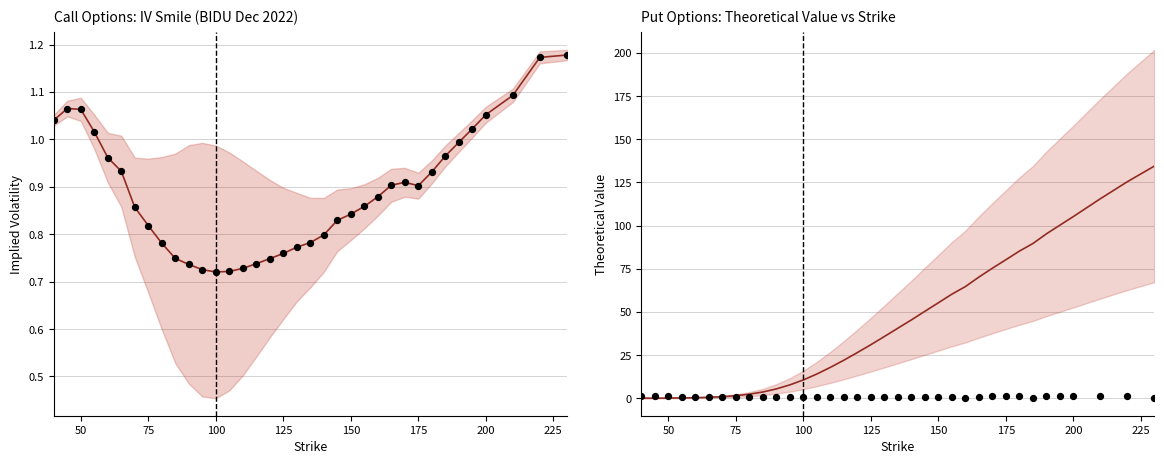

What are all the series names shown in the legend?

Call IV, Call IV points, Put Theo, Put IV points